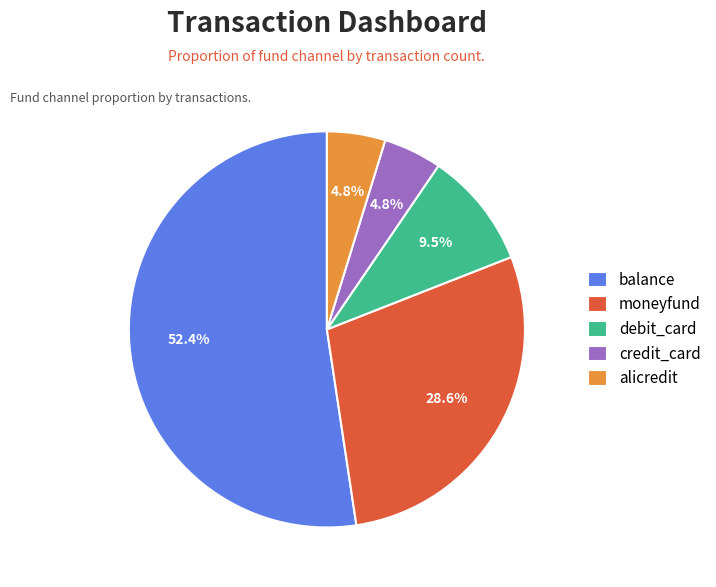

Is it true that moneyfund is 42% of the pie?

False